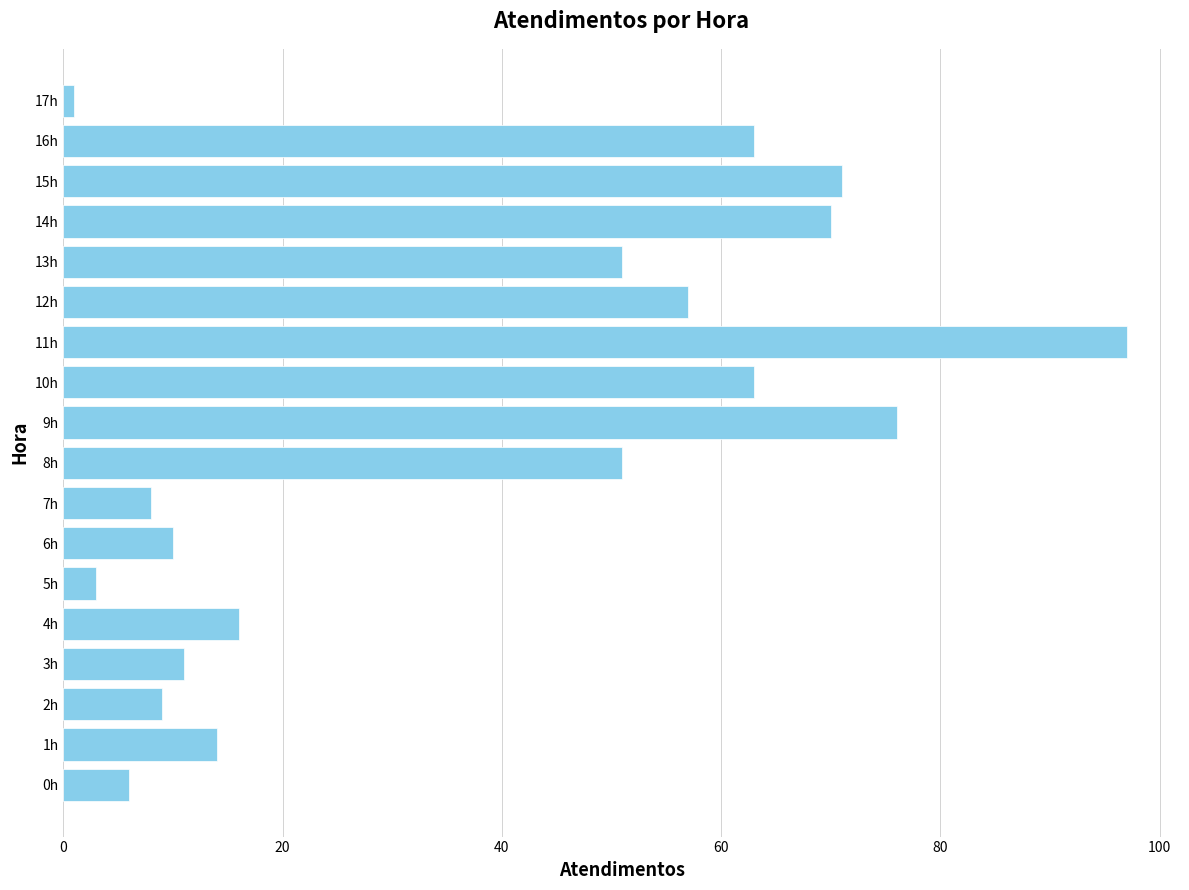

How many data points are less than 51?

9